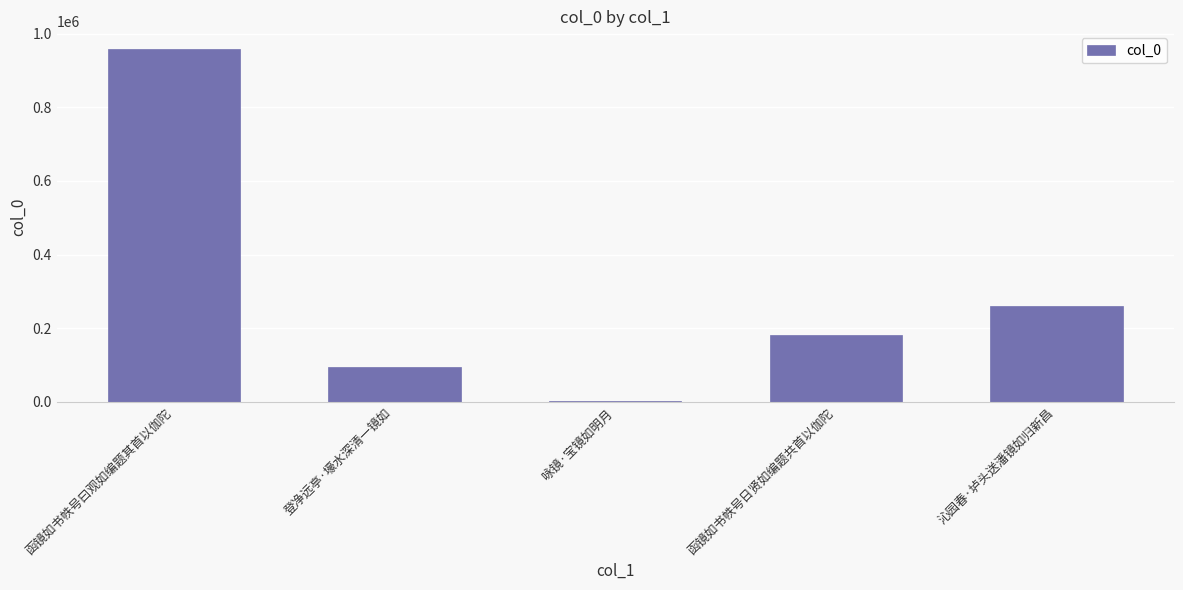

Approximately how many times larger is the value at 沁园春·垆头送潘镜如归新昌 compared to 函镜如书帙号曰观如编题其首以伽陀?

0.3